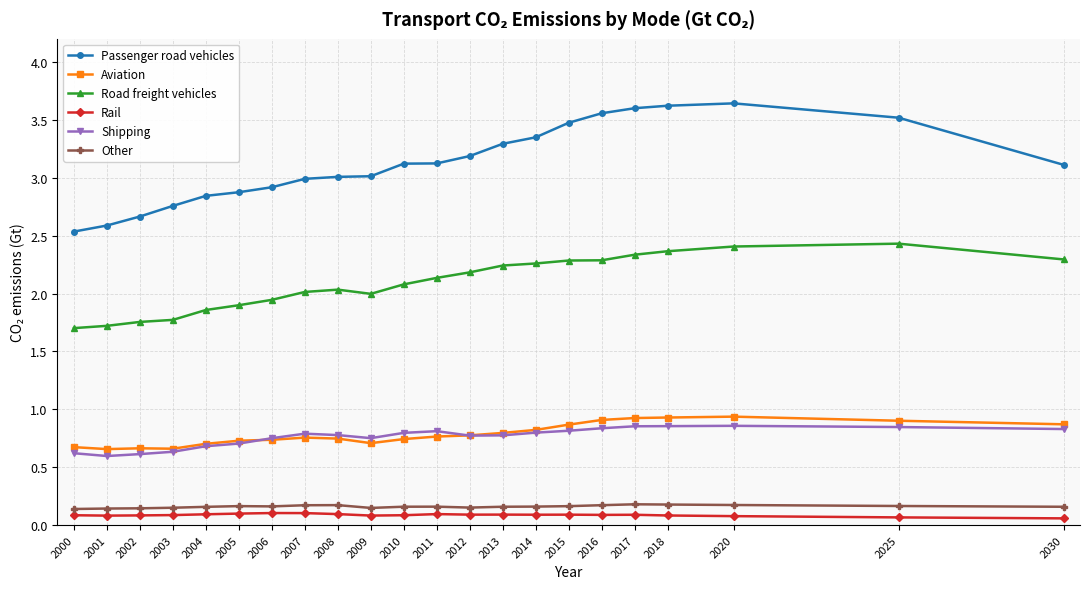

True or false: Other has a value of 0.2 at 2011.

True